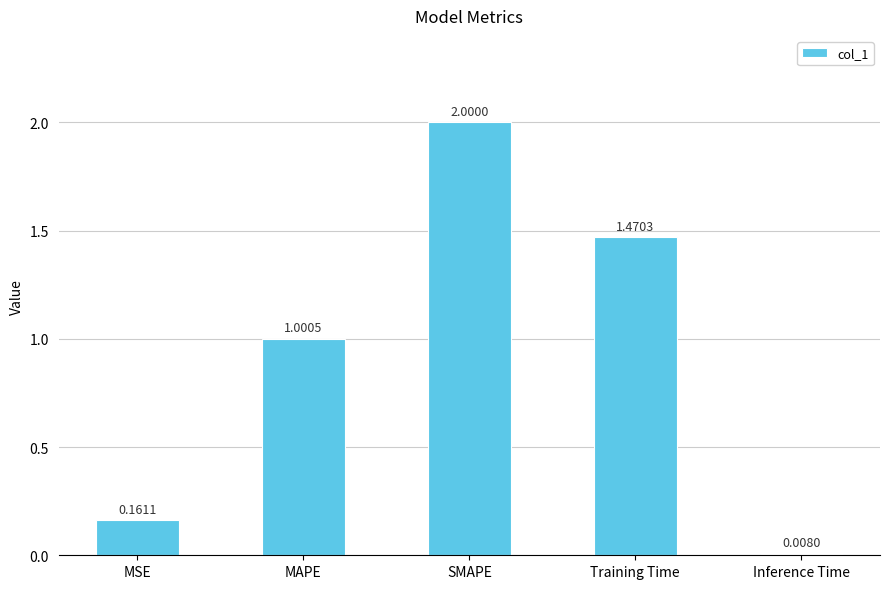

How many data points are less than 1?

2